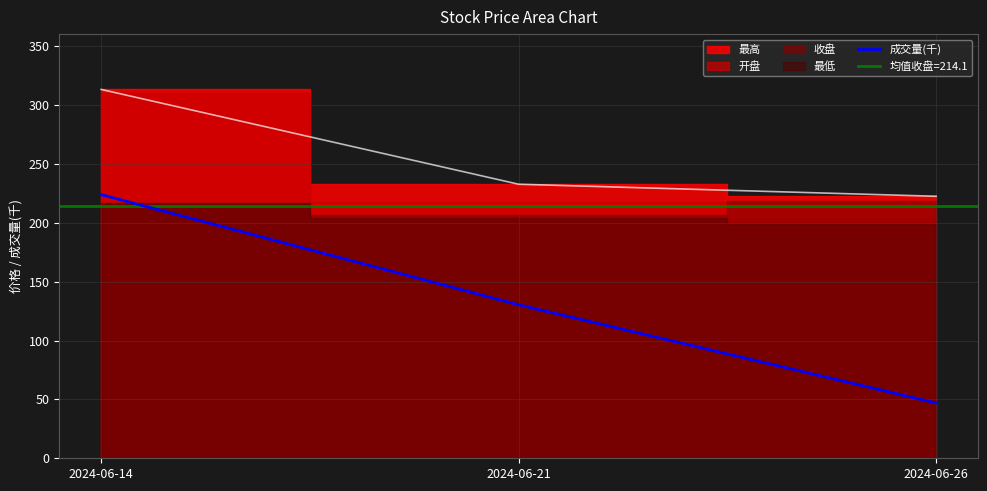

Where is 成交量(千) nearest to the value 135?

2024-06-21